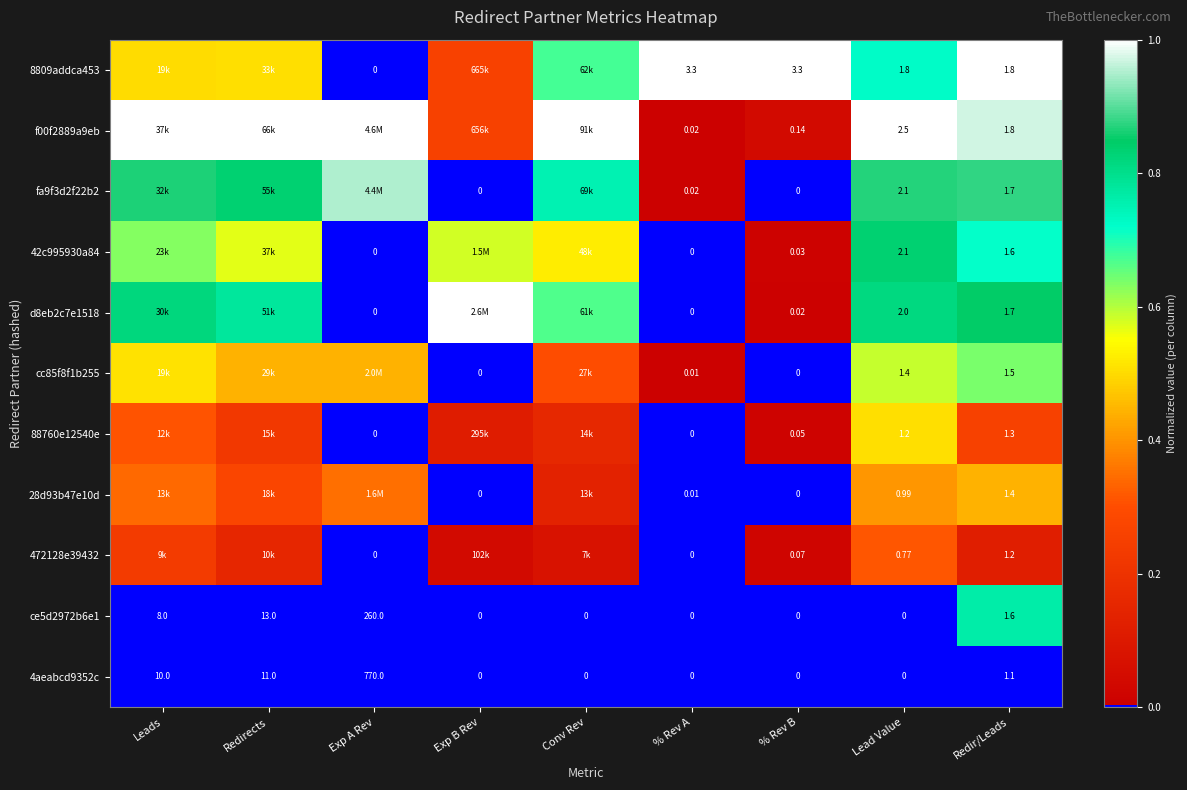

At which label does 28d93b47e10d reach its minimum?

Exp B Rev